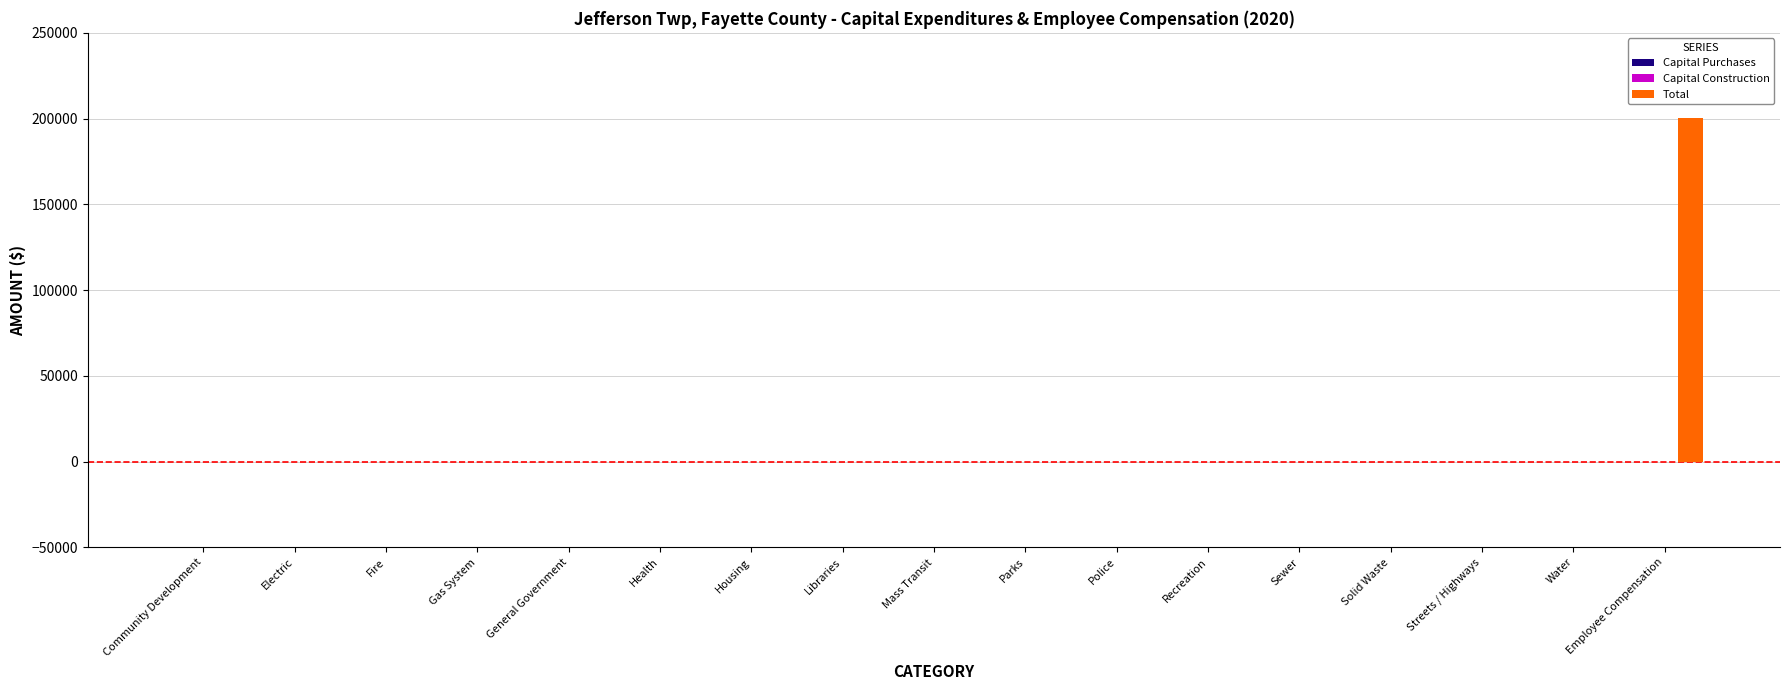

What is the sum of all values?

200364